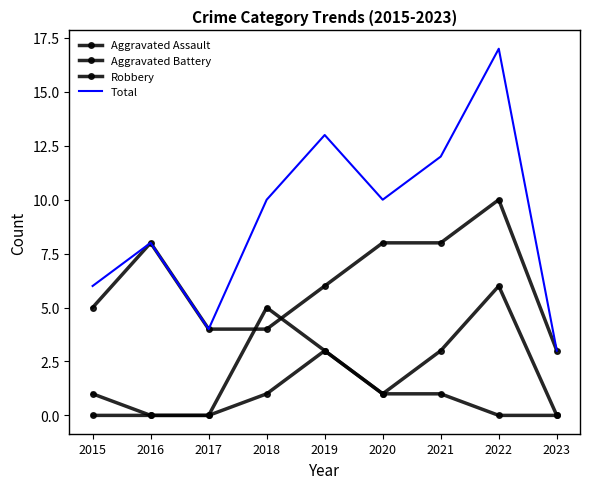

At which label does Aggravated Battery reach its minimum?

2016